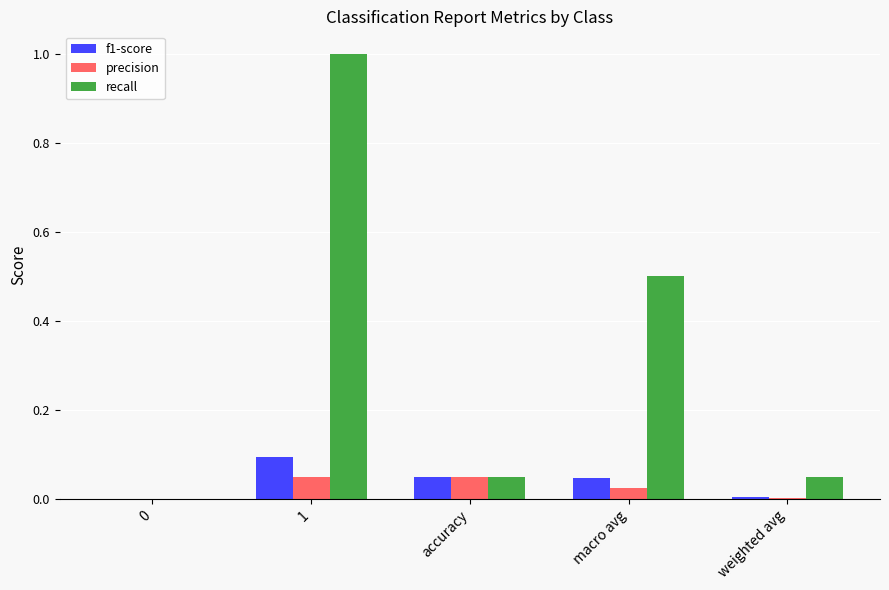

What is the sum of all recall values?

1.6